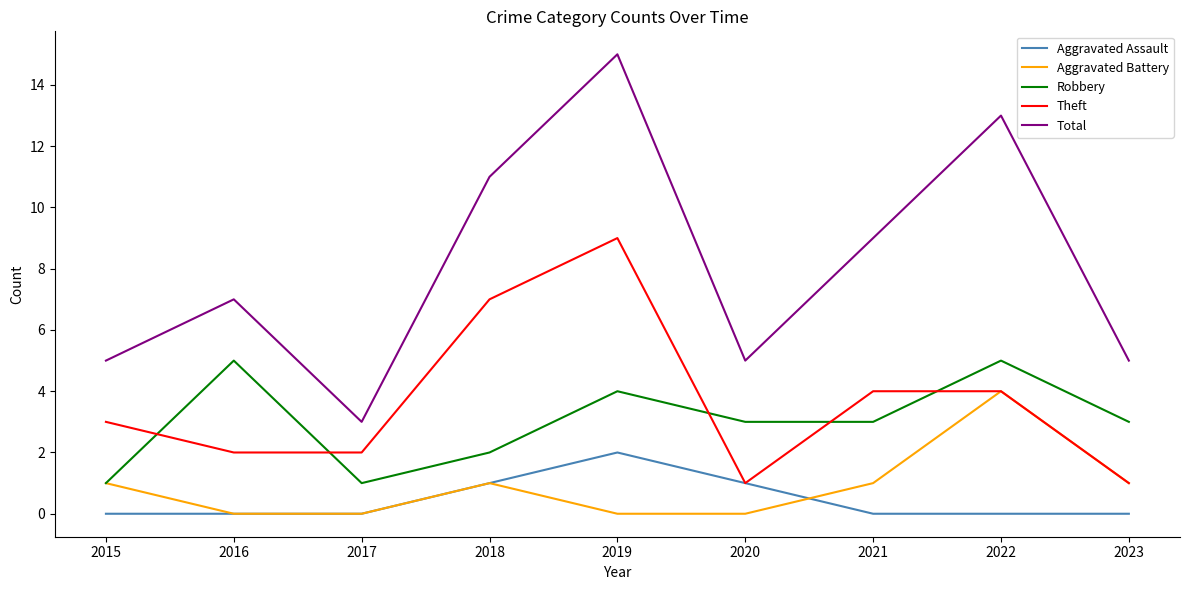

How many lines are shown in the chart?

5